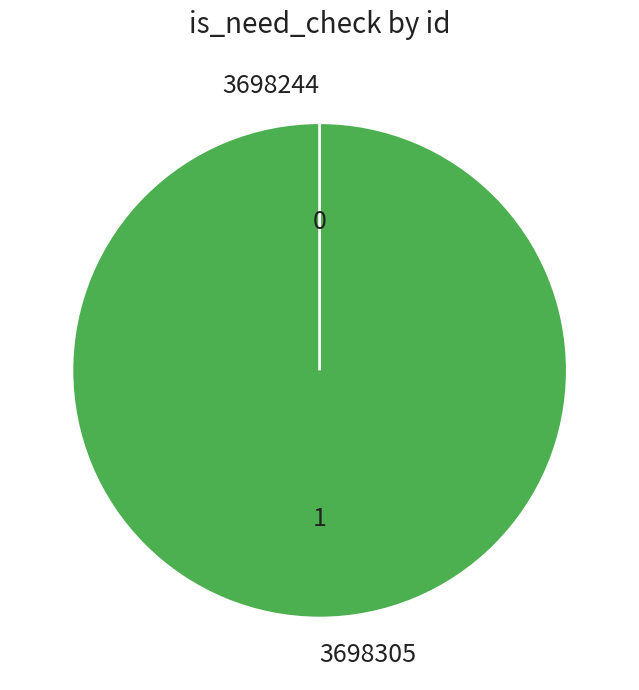

What percentage is the 3698305 slice, to the nearest percent?

100%